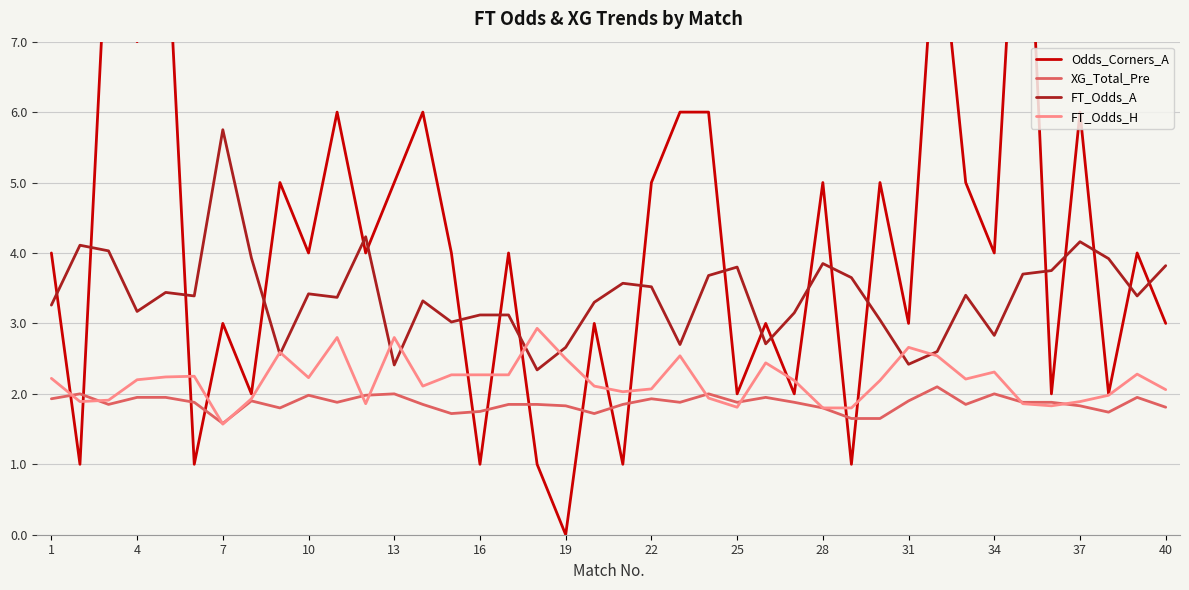

True or false: FT_Odds_A and XG_Total_Pre intersect in this chart.

False